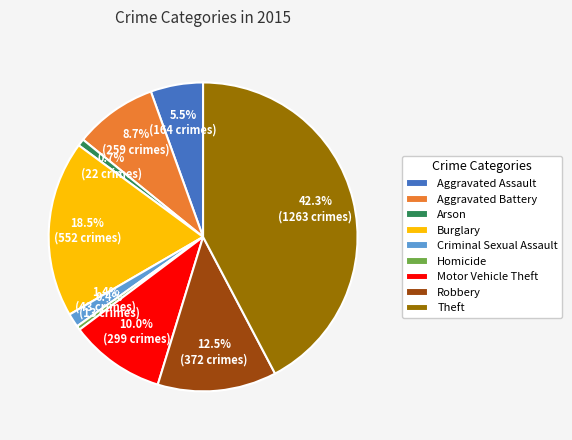

Does Robbery represent more than half of the total?

No